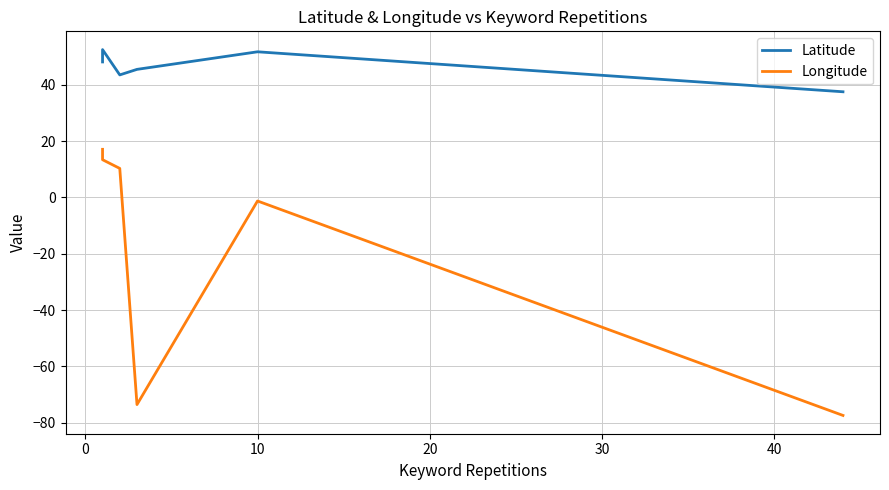

Rank the series by their maximum value, from highest to lowest.

Latitude, Longitude